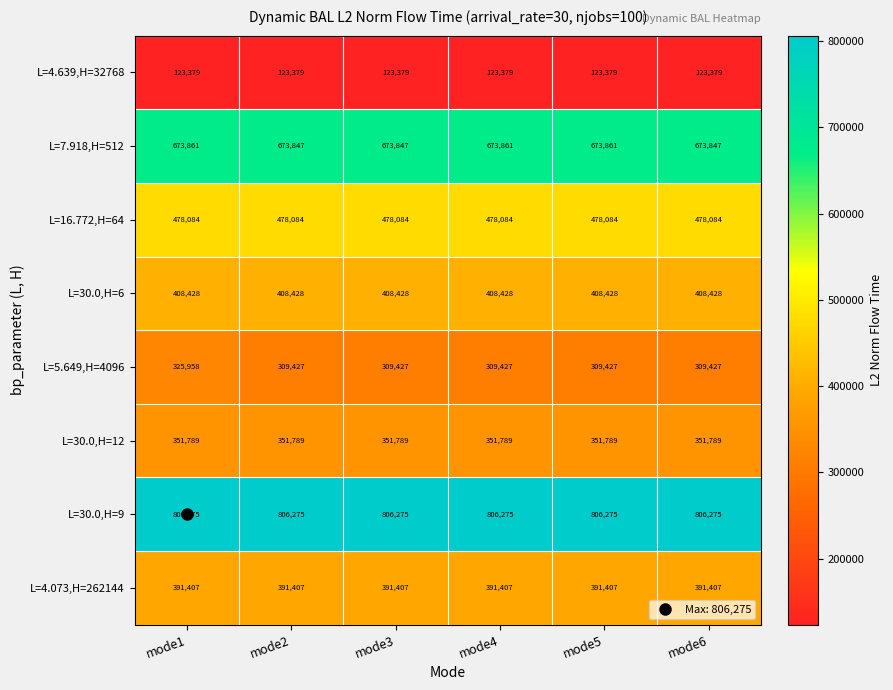

Which series has the widest spread of values?

L=5.649,H=4096